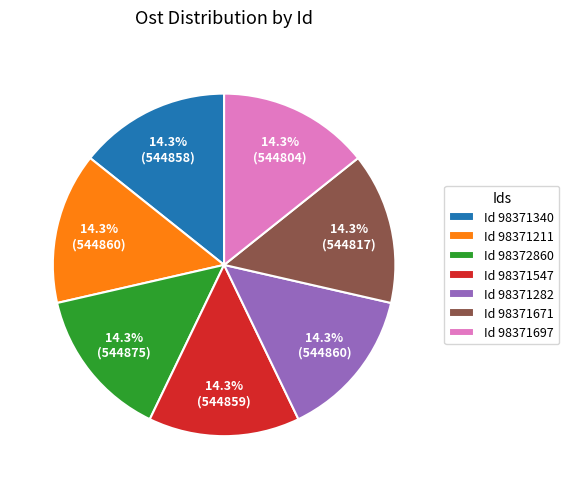

Is Id 98371547 the majority of the pie?

No